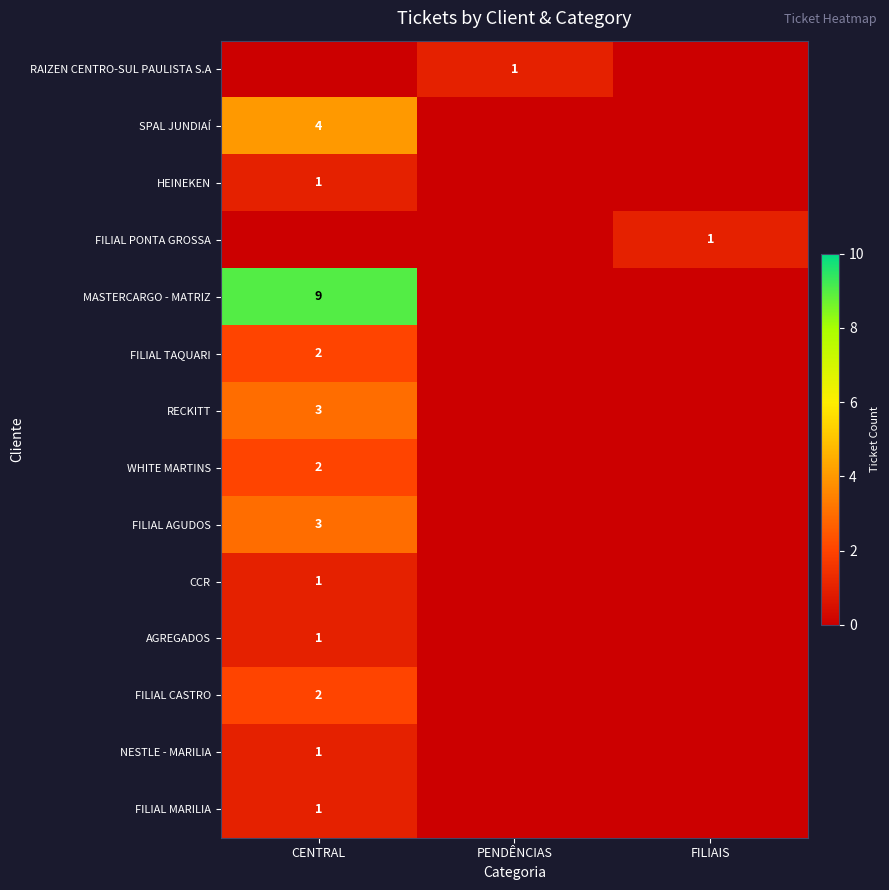

The RAIZEN CENTRO-SUL PAULISTA S.A series shows 0 at PENDÊNCIAS. True or false?

False